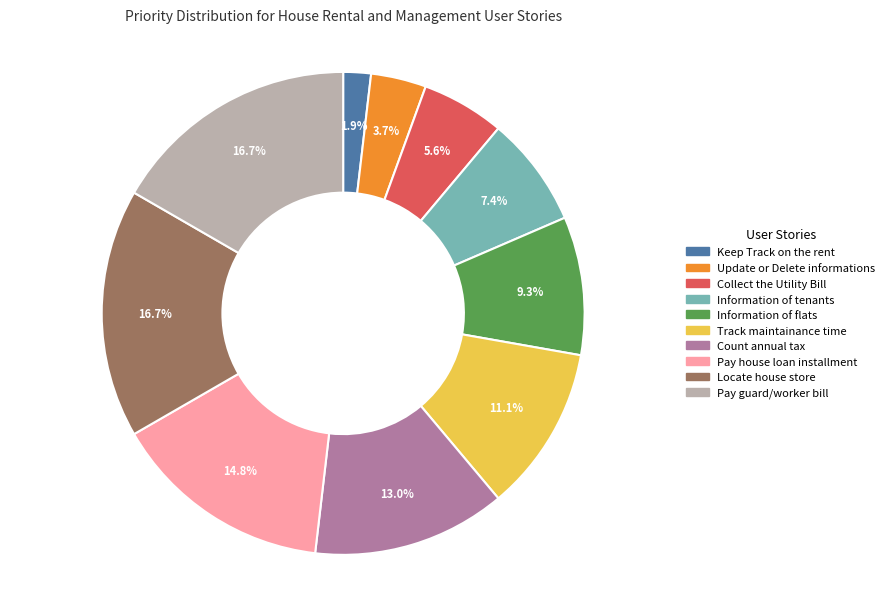

Does Collect the Utility Bill represent more than half of the total?

No